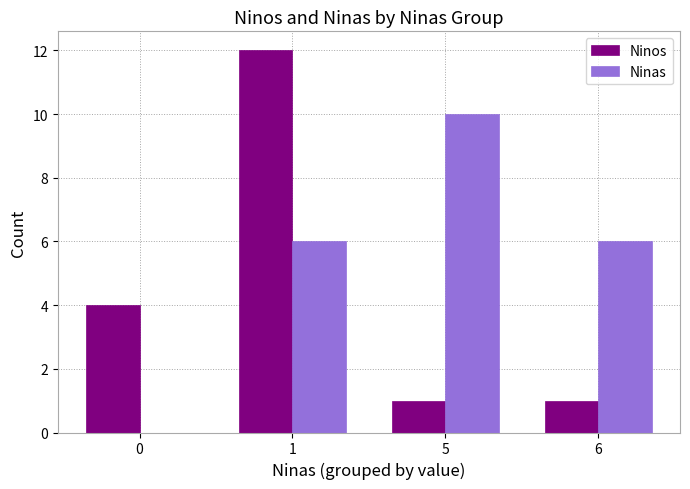

How many groups of bars are there?

4